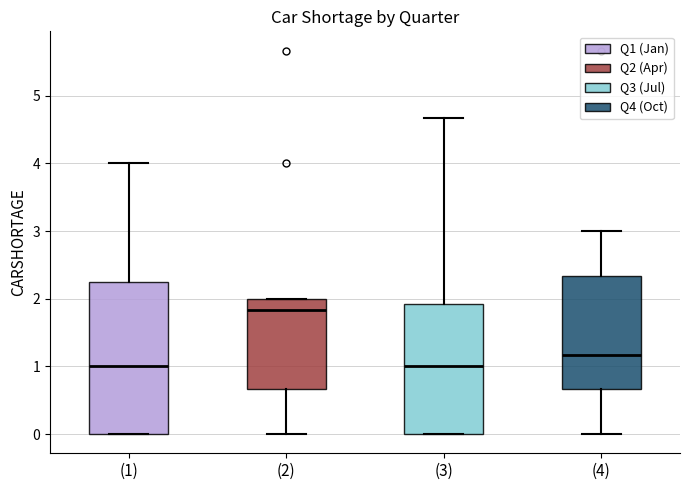

Where is the lower edge of the box for (2) on the y-axis? The values are not printed on the chart, so give them approximately, as read against the axis.

0.7